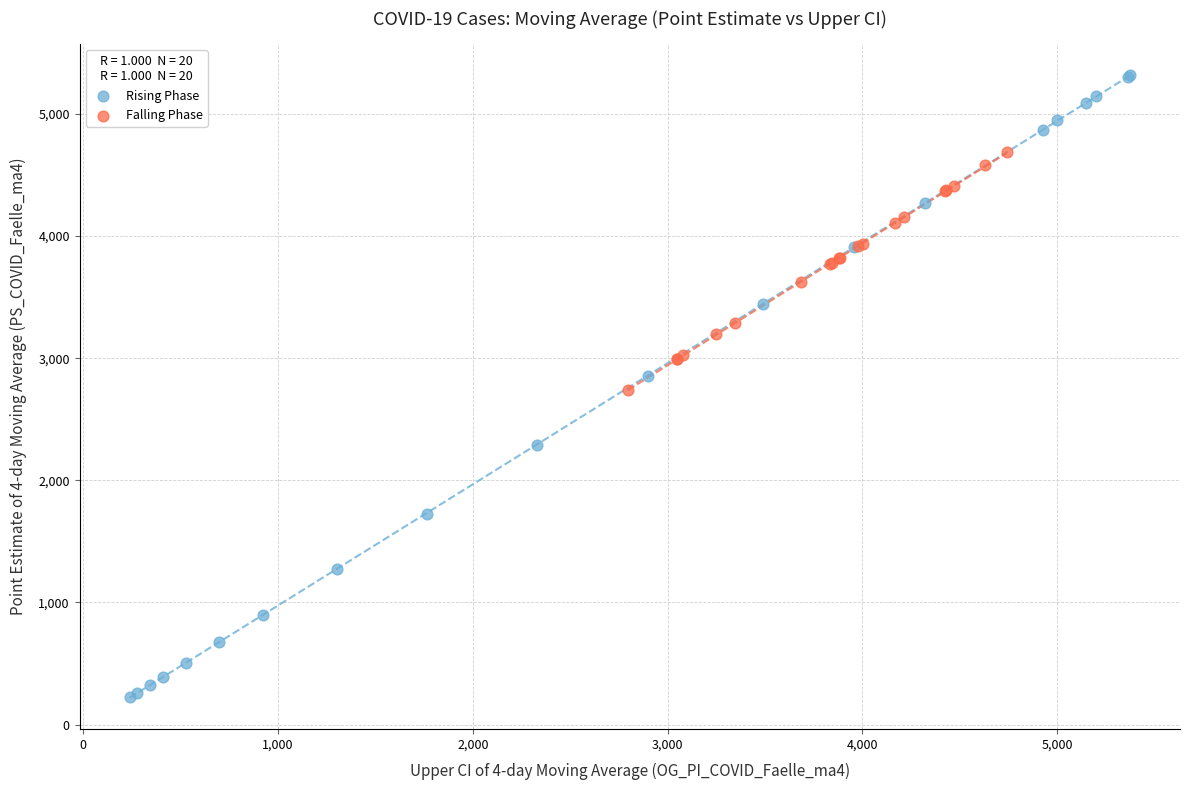

What are all the series names shown in the legend?

Rising Phase, Falling Phase